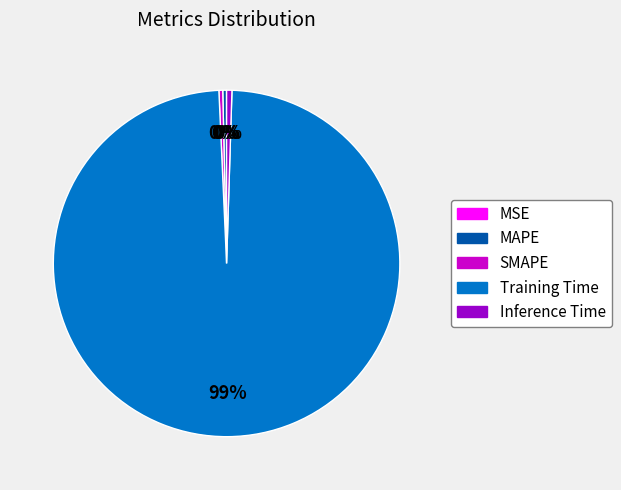

Which category has the biggest portion of the pie?

Training Time